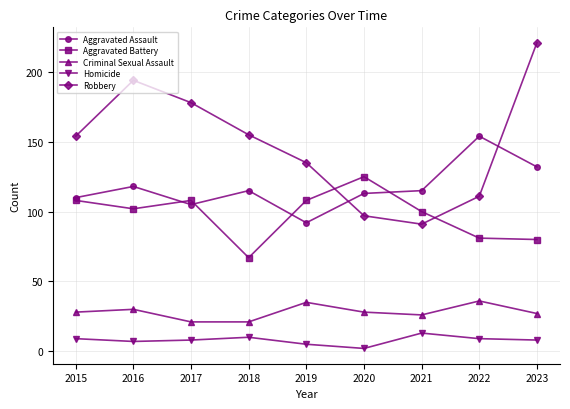

True or false: Aggravated Battery and Homicide intersect in this chart.

False